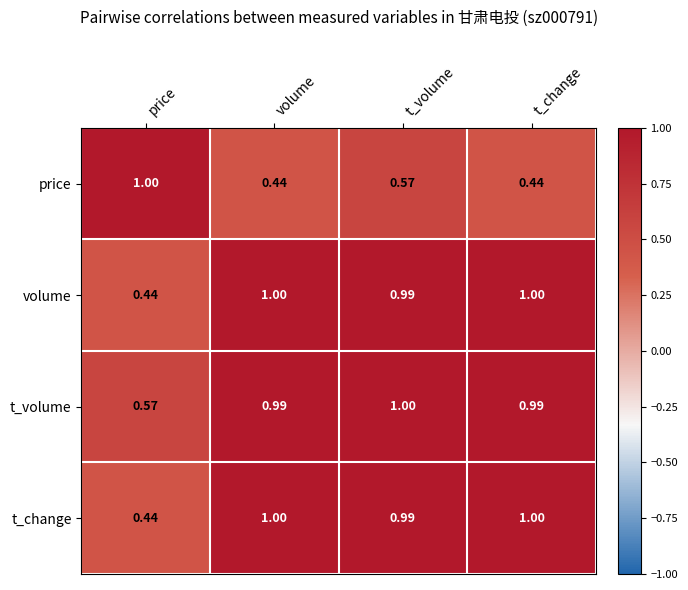

At which label is volume closest to 0?

price